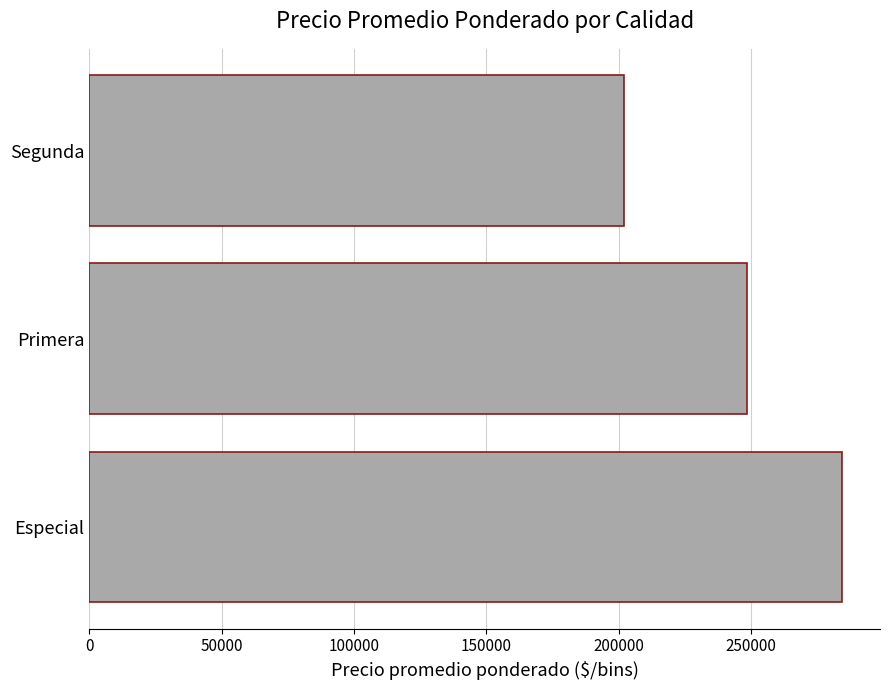

Rank the categories by value from highest to lowest.

Especial, Primera, Segunda